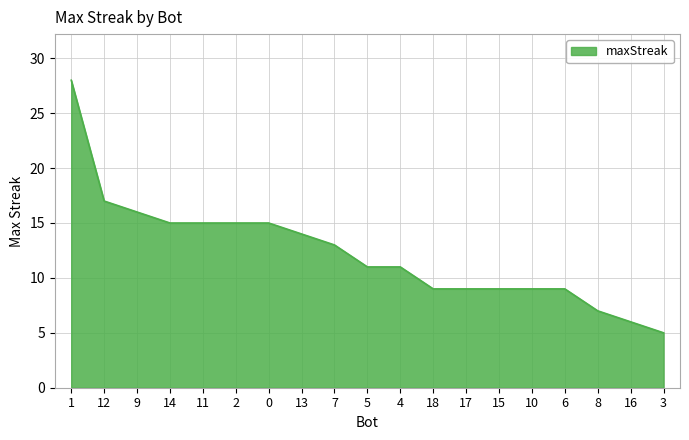

What position from the left is 4?

11